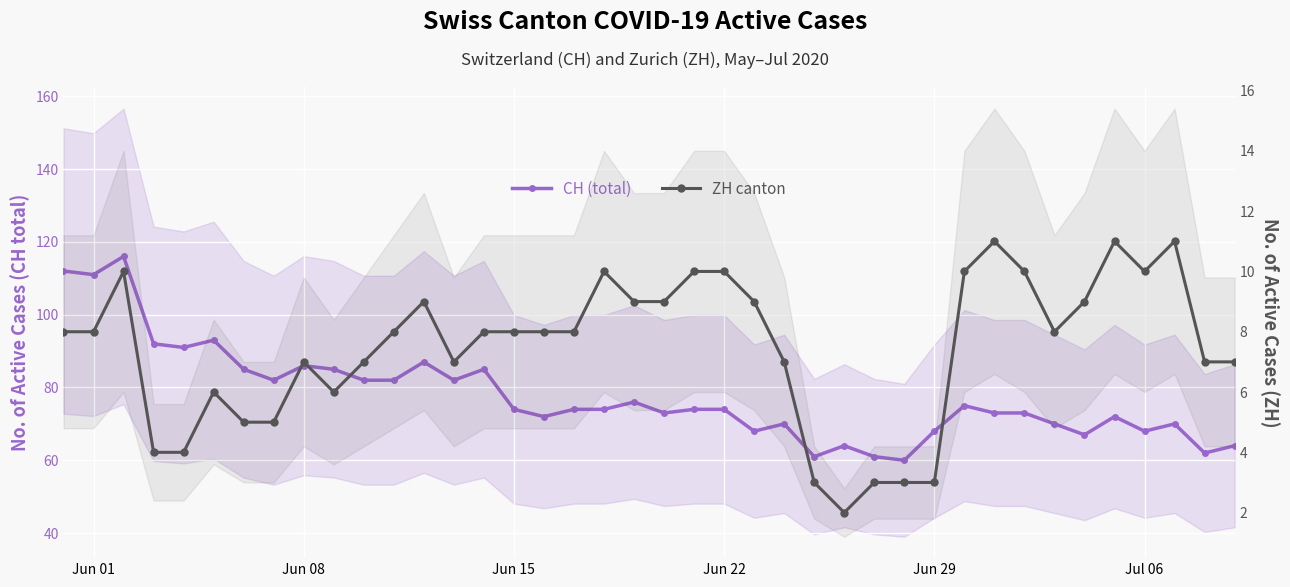

What is the lowest value of the CH (total) series?

60